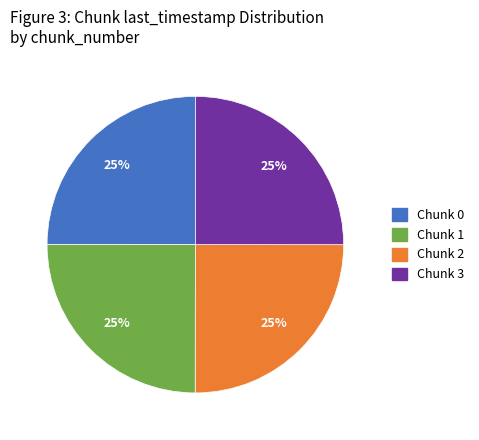

Does any single category account for the majority?

No